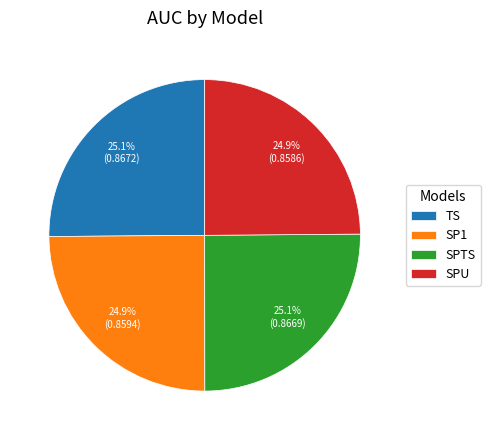

What percentage is the SPTS slice, to the nearest percent?

25%